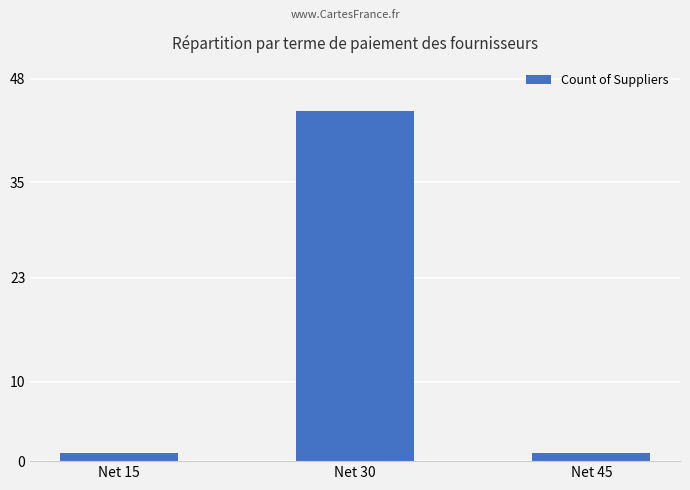

What is the sum of all values?

46